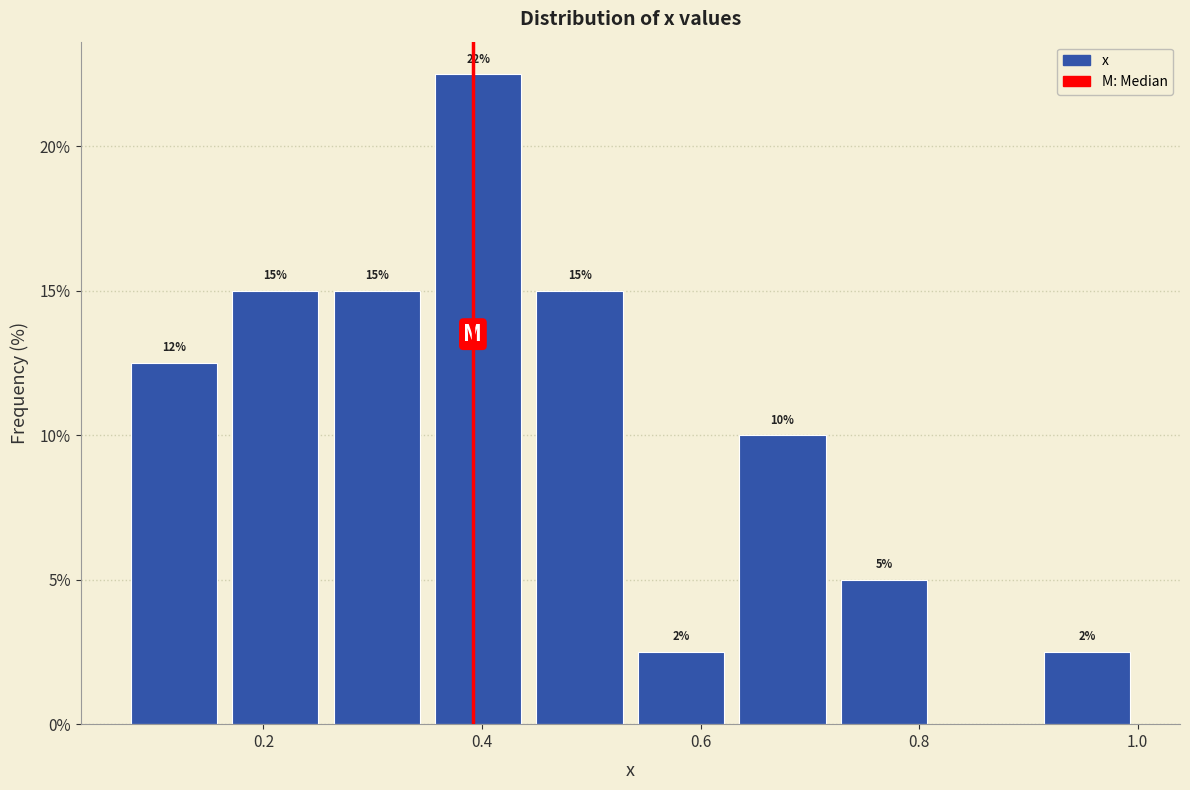

Which range on the x-axis has the tallest bar?

0.36 to 0.44